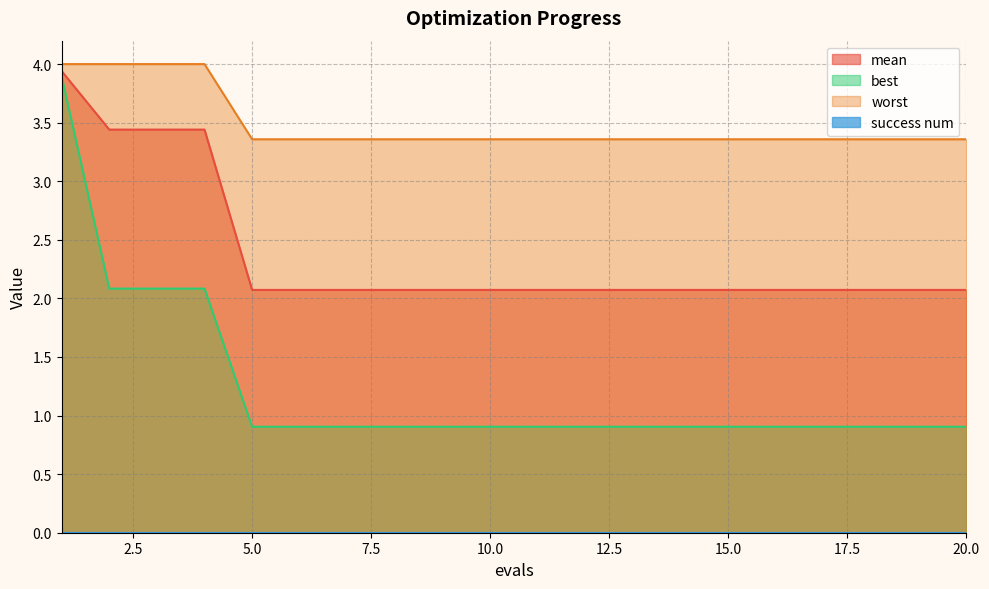

At which label does best reach its minimum?

5